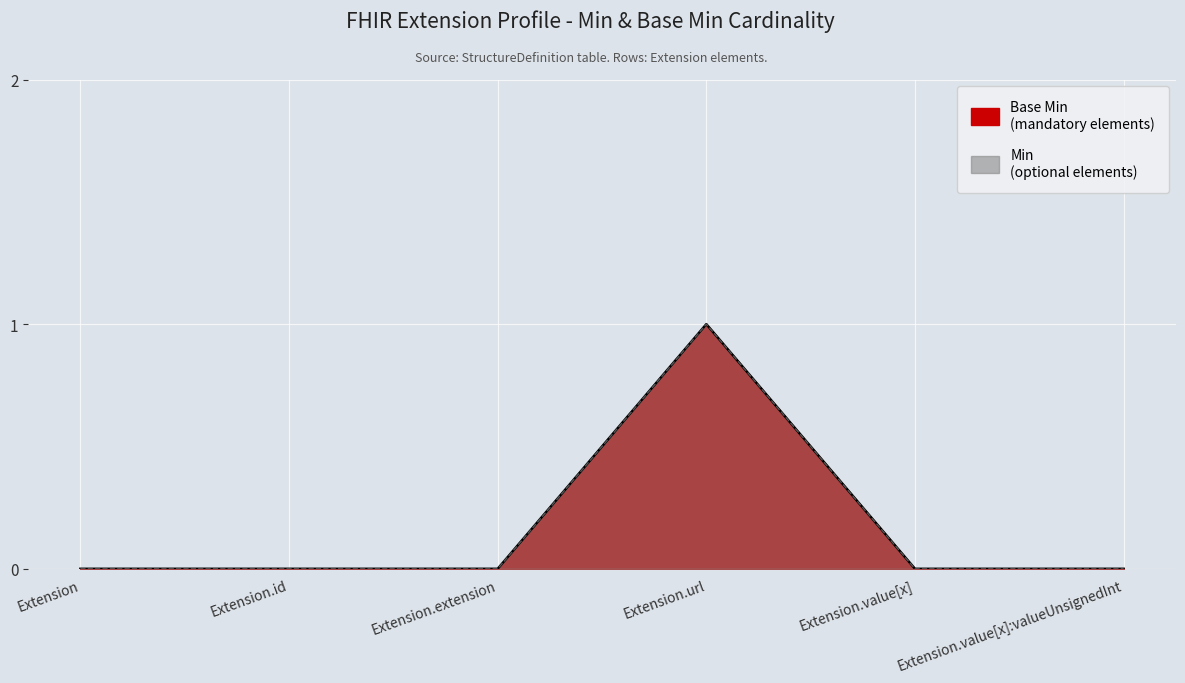

Count the Min values in the range 0 to 1.

6